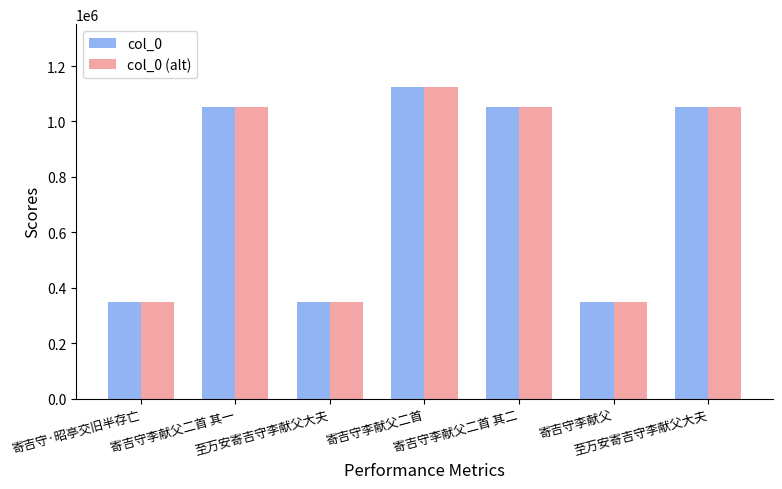

What is the sum of the col_0 (alt) values at 寄吉守·昭亭交旧半存亡 and 寄吉守李献父二首 其二?

1399028